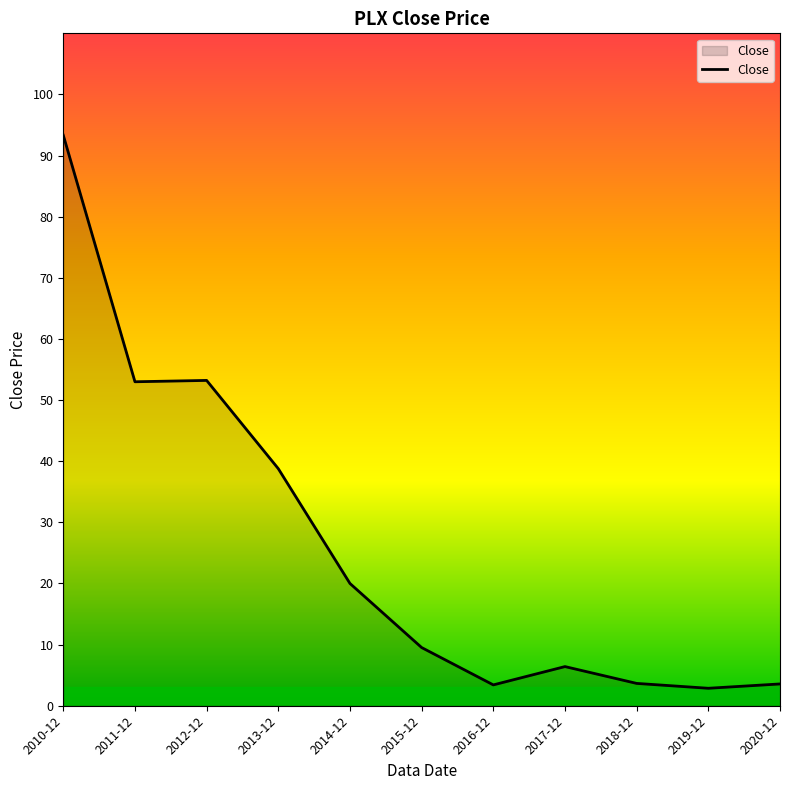

The chart shows a value of 3.7 at 2018-12. True or false?

True